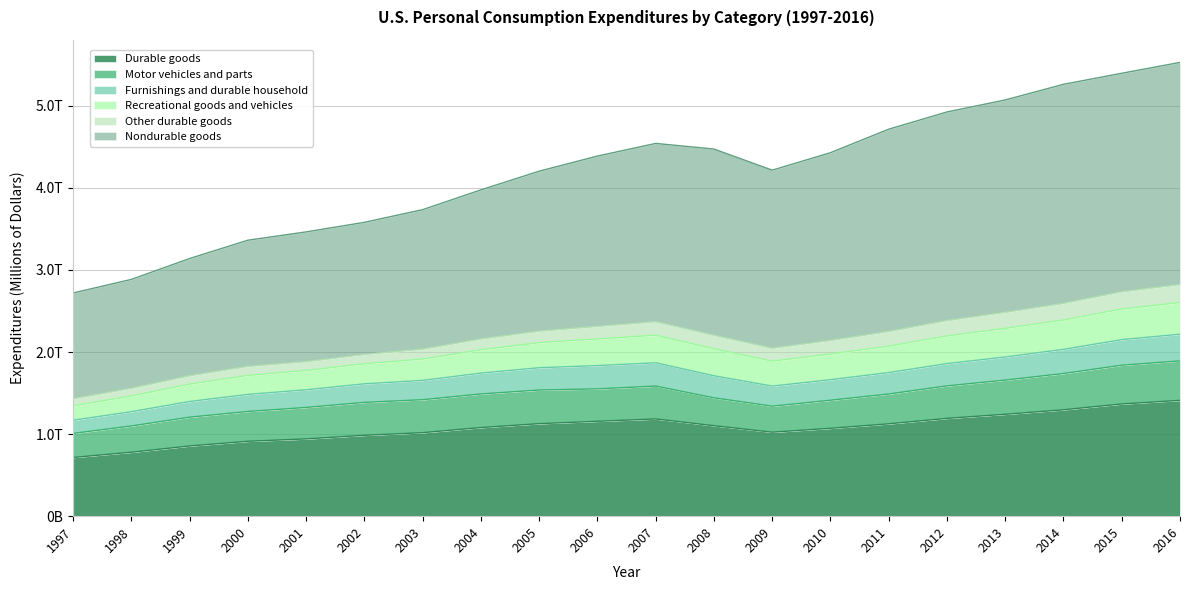

Does the chart have visible grid lines?

Yes